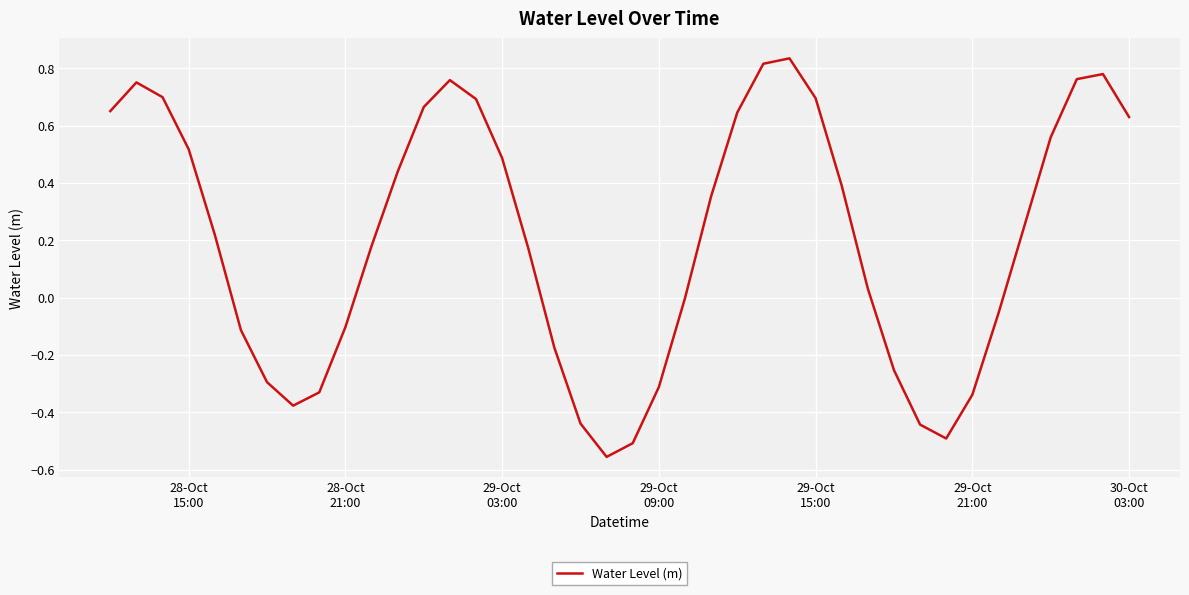

What is the difference between the maximum and minimum values?

1.4